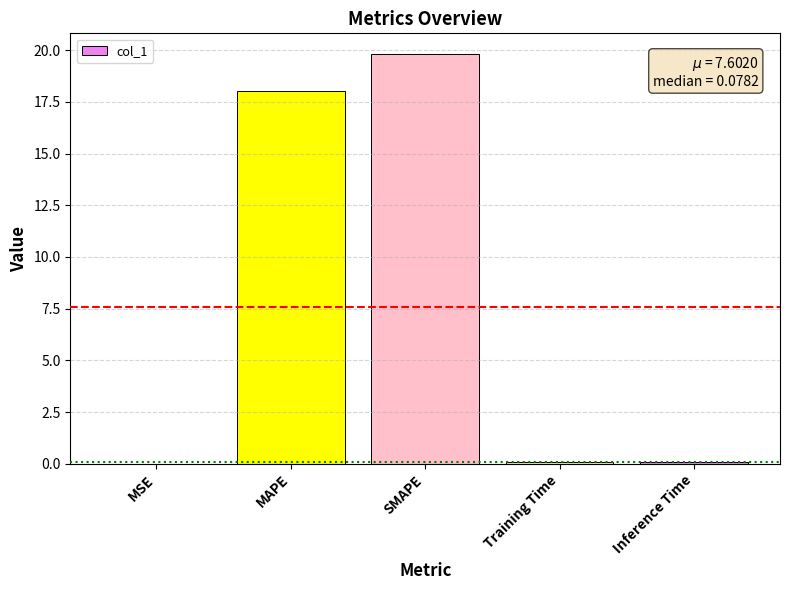

What value does the data have at SMAPE?

19.8